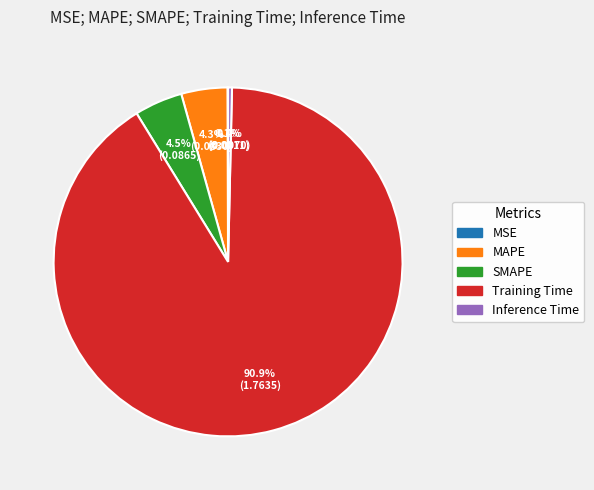

Is the sum of Training Time and Inference Time greater than half?

Yes